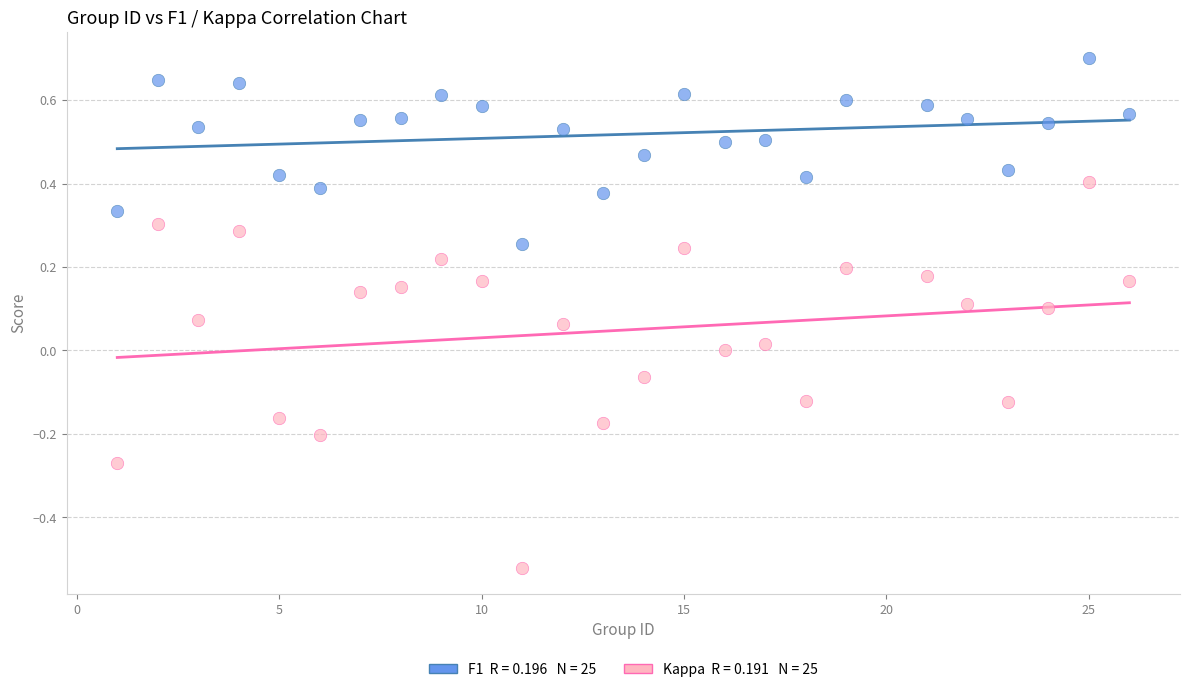

Across all data points, what is the range of X values (max minus min)?

25.0